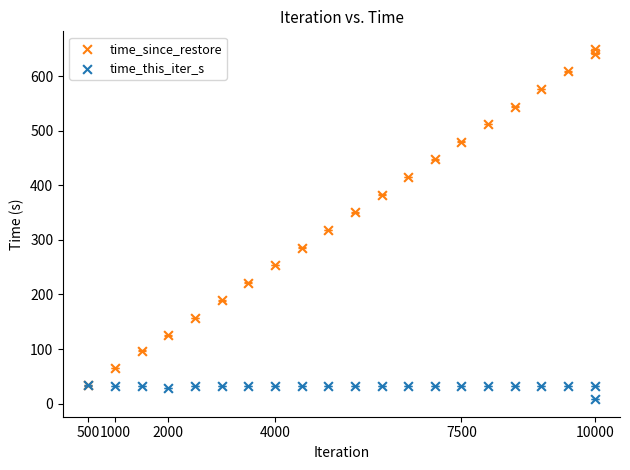

What are all the series names shown in the legend?

time_since_restore, time_this_iter_s